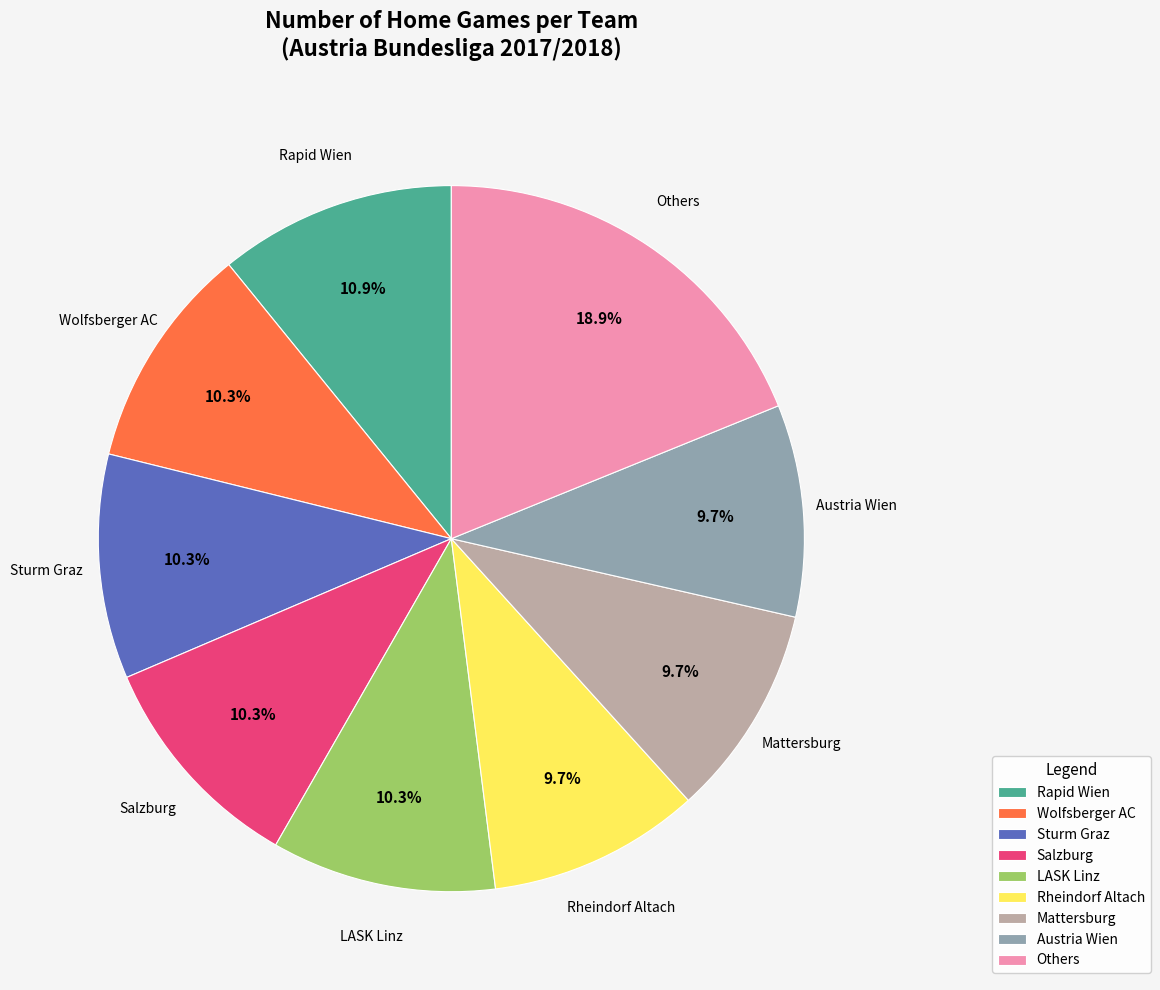

What portion of the pie excludes Sturm Graz?

89.7%